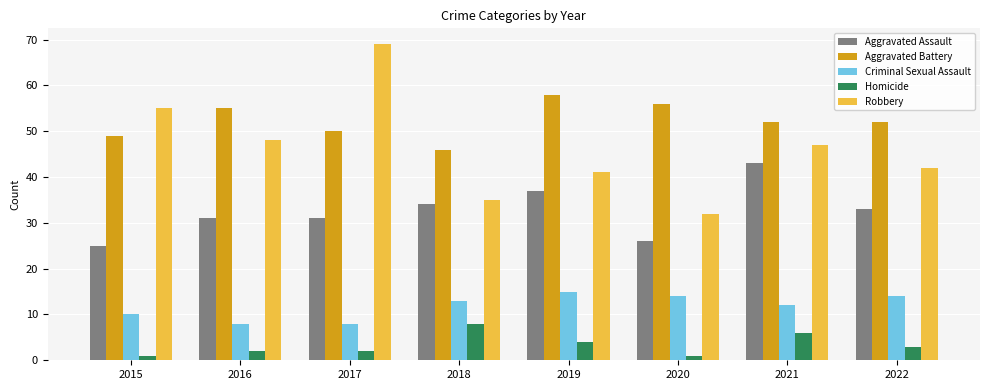

What is the value of the Robbery bar at the 1st from the left?

55